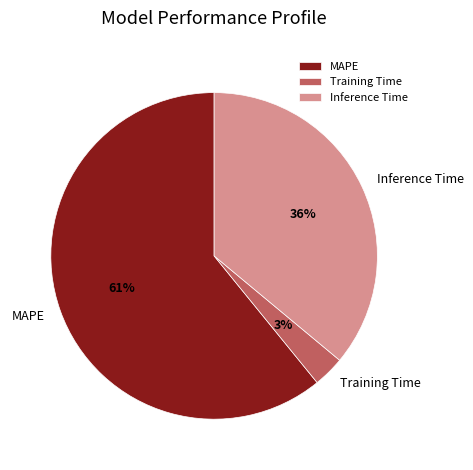

How many segments does this pie chart have?

3